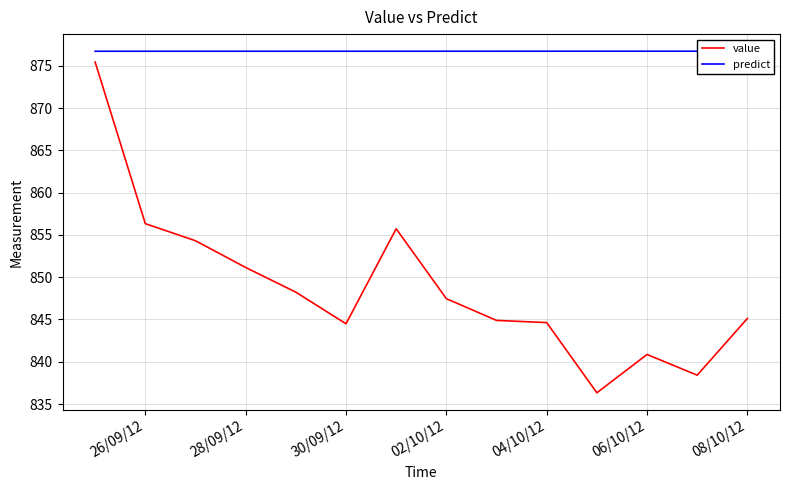

Where is predict nearest to the value 876?

26/09/12